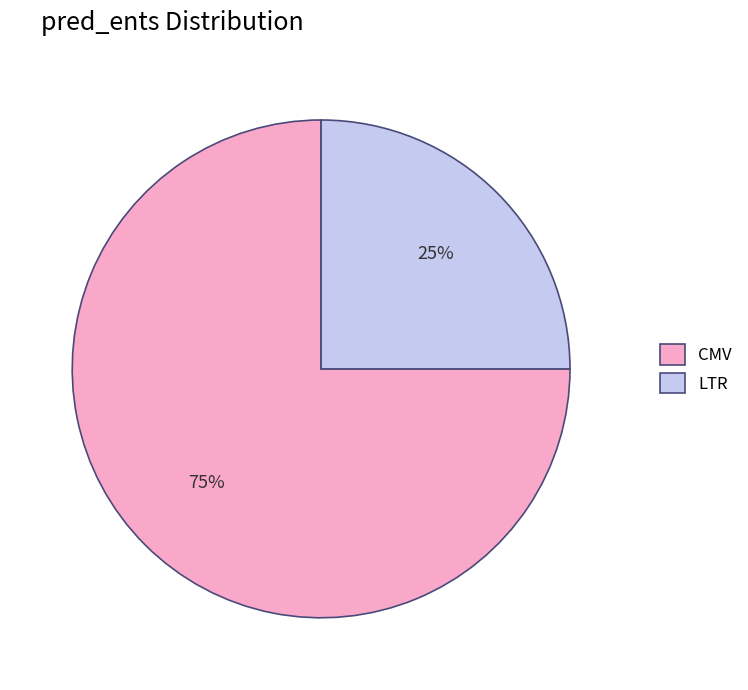

Do LTR and CMV together represent more than half of the pie?

Yes